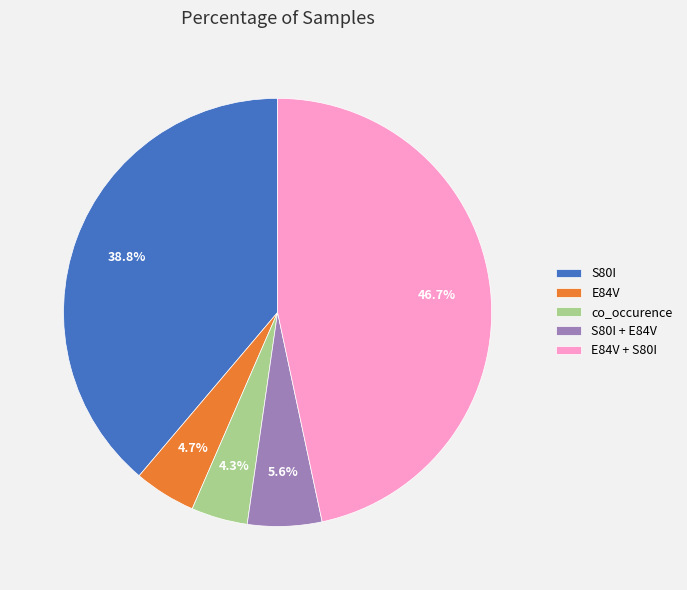

To the nearest percent, what is the combined percentage of S80I + E84V and co_occurence?

10%